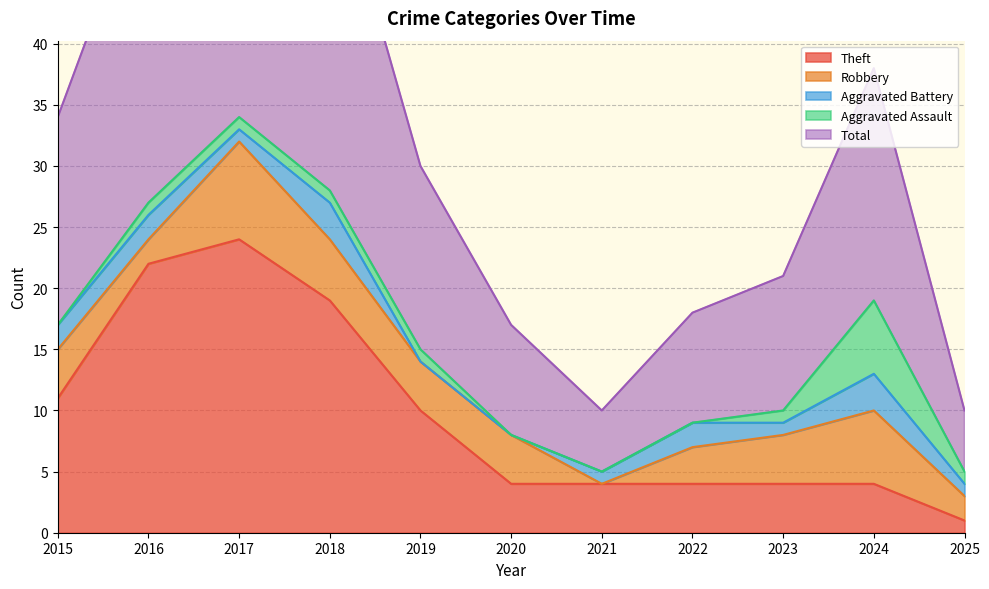

What is the difference between the maximum and second lowest values in the Theft series?

20